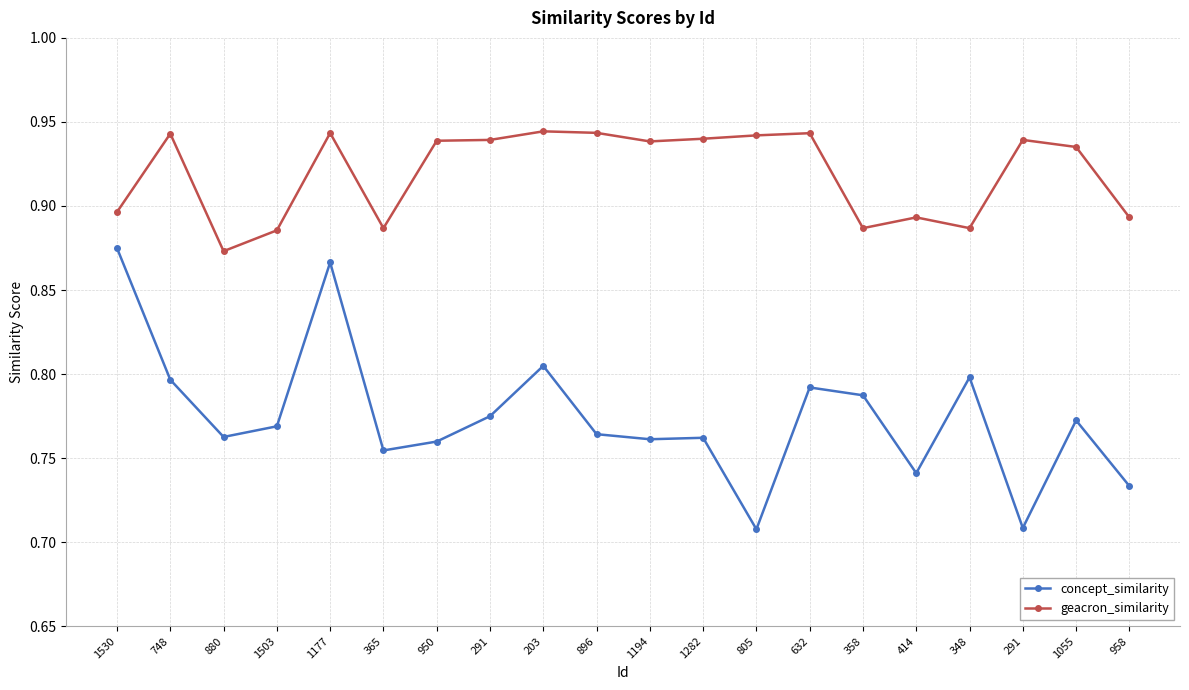

Between 1530 and 805, which is larger?

1530